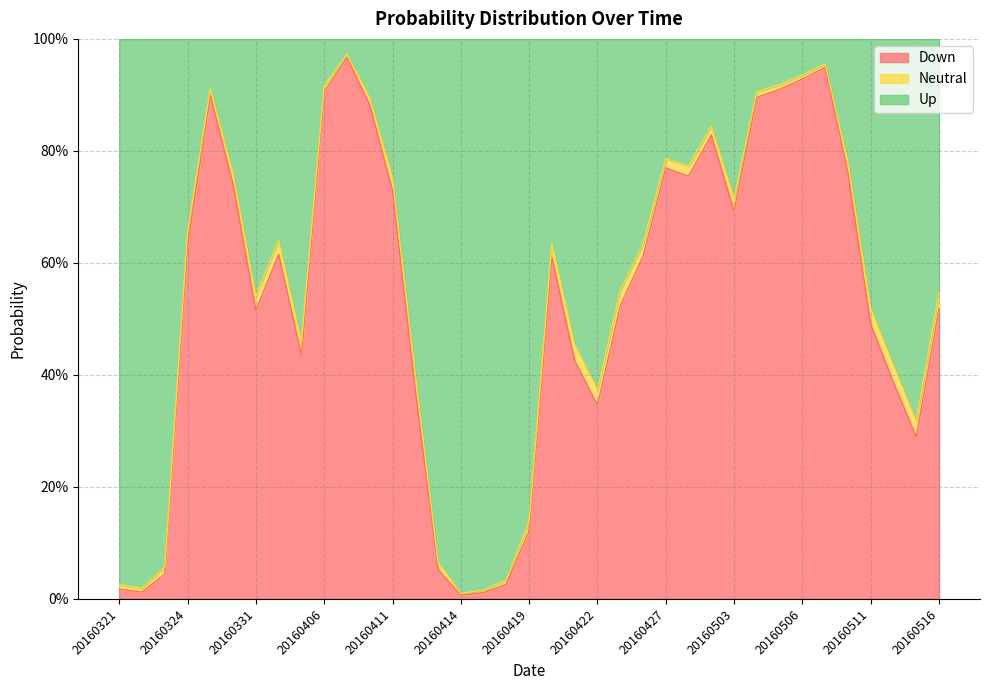

What are all the series names shown in the legend?

Down, Neutral, Up